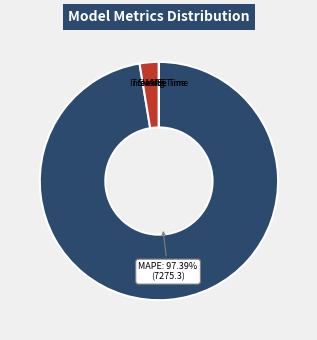

Does MAPE represent more than half of the total?

Yes